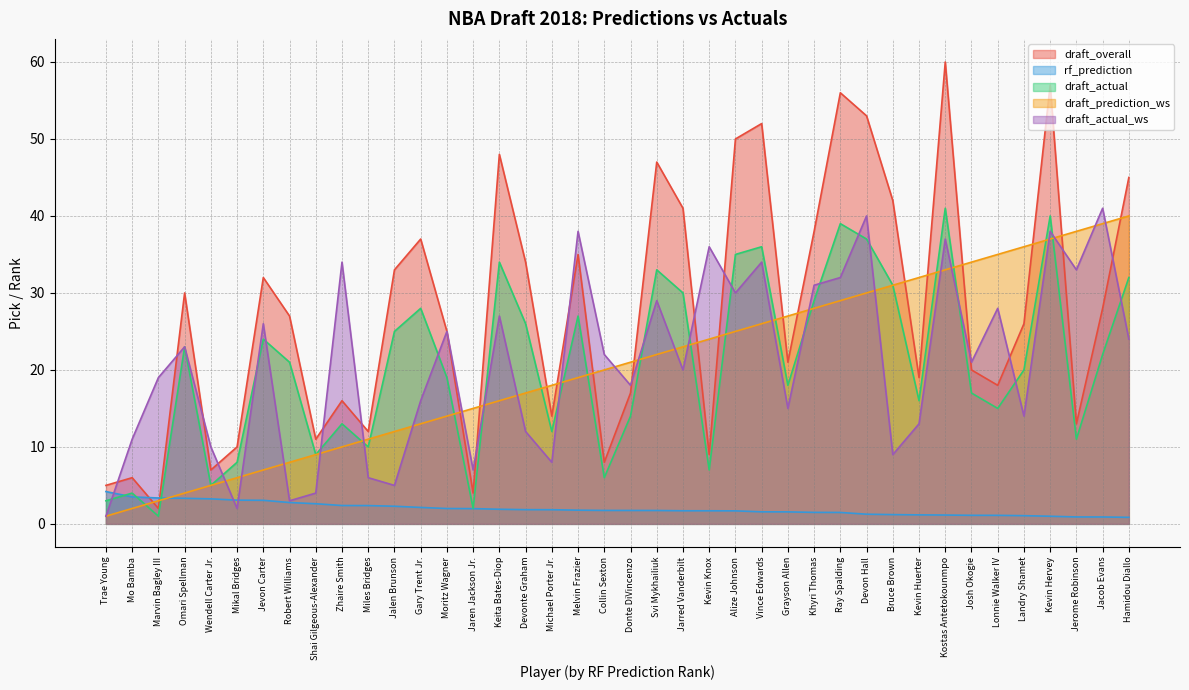

What is the label of the 10th point from the right?

Bruce Brown